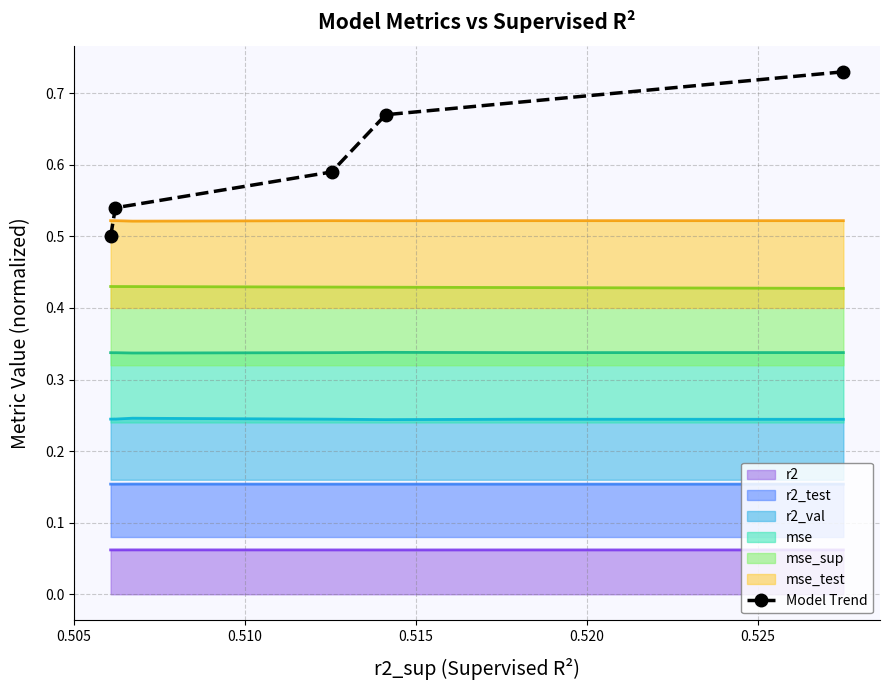

What is the value of the 3rd point from the left?

0.6